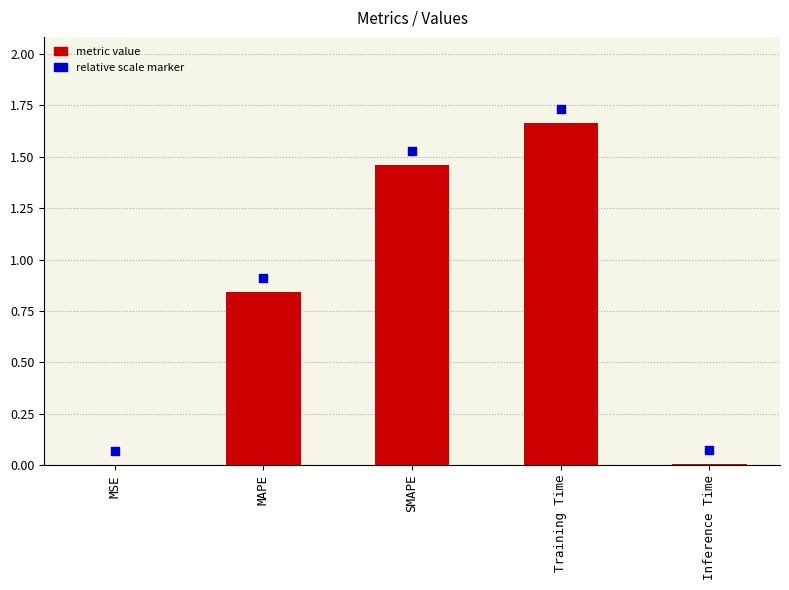

Which series has the largest total across all categories?

relative scale marker